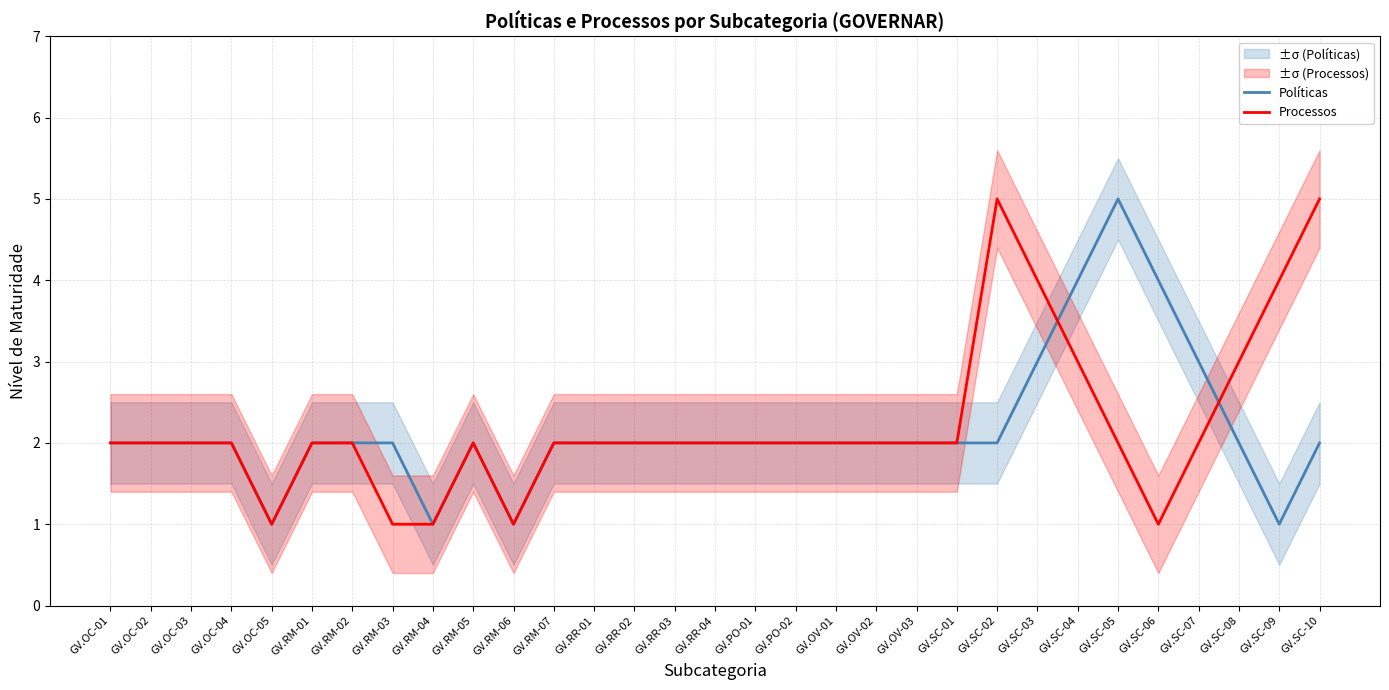

What is the average value of the Políticas series?

2